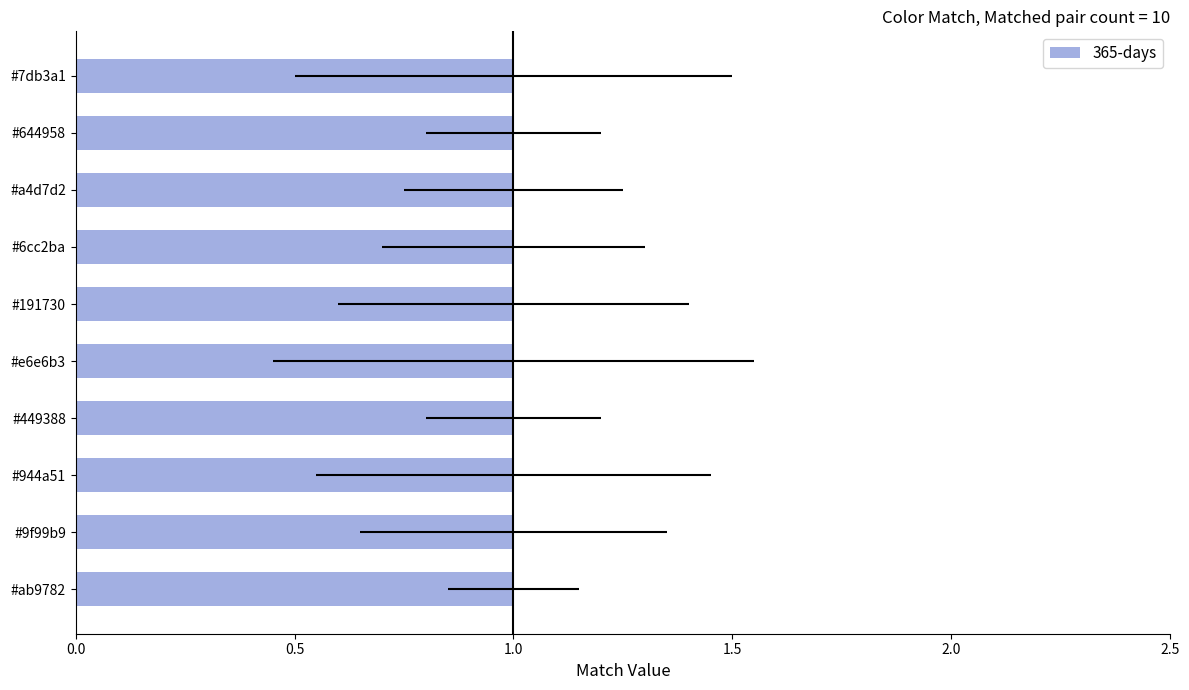

How many values are between 0 and 1?

20